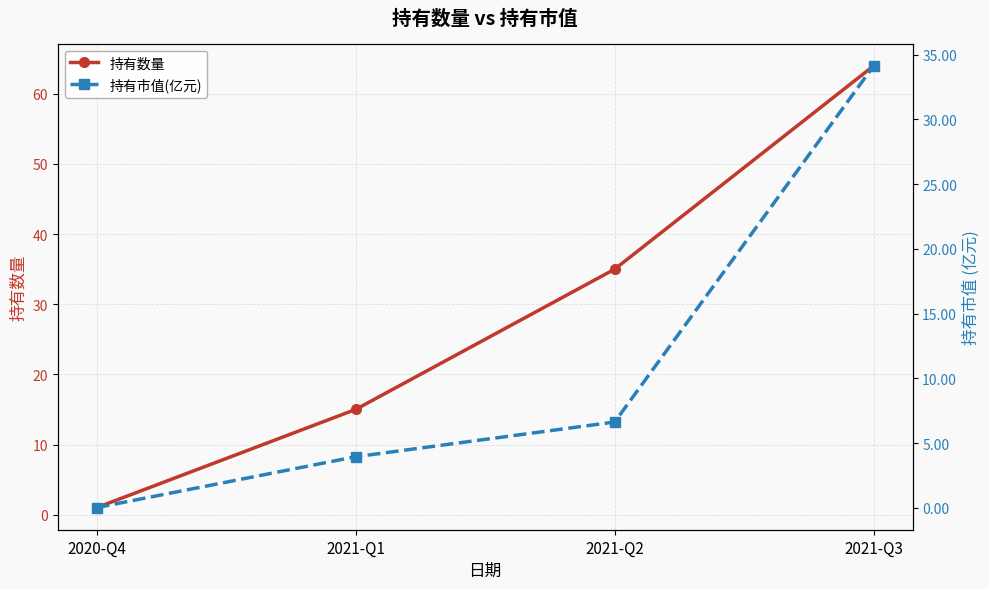

Reading left to right, list all the values displayed in this chart.

持有数量: 2020-Q4=1.0	2021-Q1=15.0	2021-Q2=35.0	2021-Q3=64.0
持有市值(亿元): 2020-Q4=0.0	2021-Q1=3.9	2021-Q2=6.6	2021-Q3=34.1